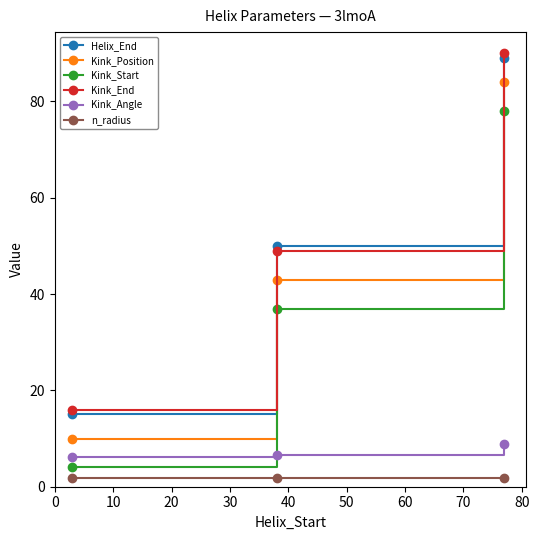

What is the value of the n_radius point at the 2nd from the left?

1.9